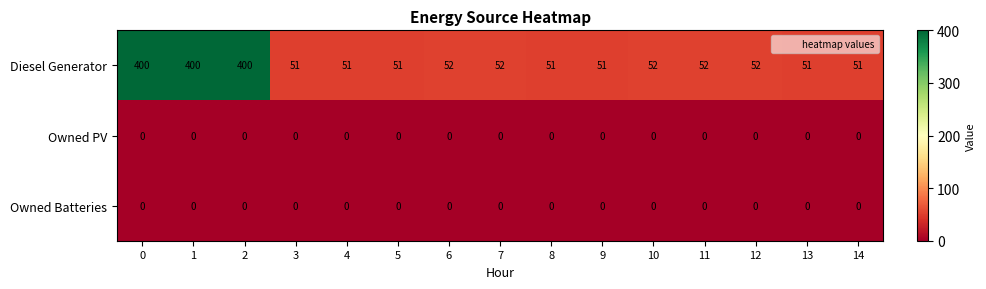

What is the spread (max minus min) of values at 13?

51